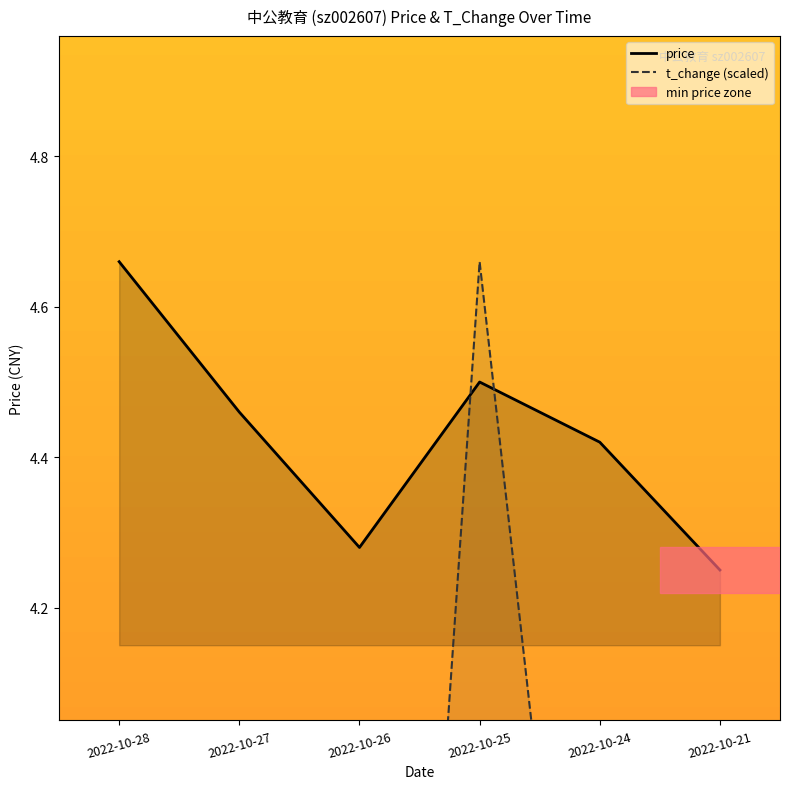

At which label is price closest to 4?

2022-10-21